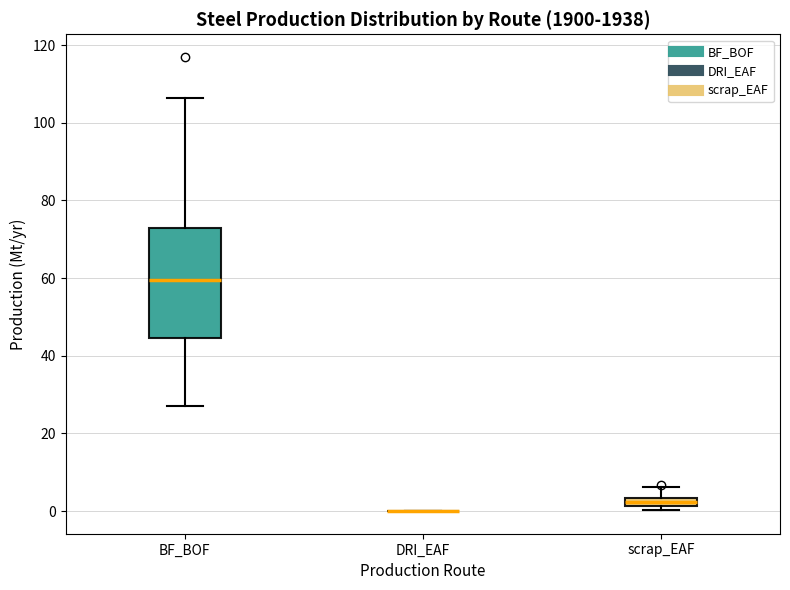

Where does the upper whisker of the box for scrap_EAF end on the y-axis? The values are not printed on the chart, so give them approximately, as read against the axis.

6